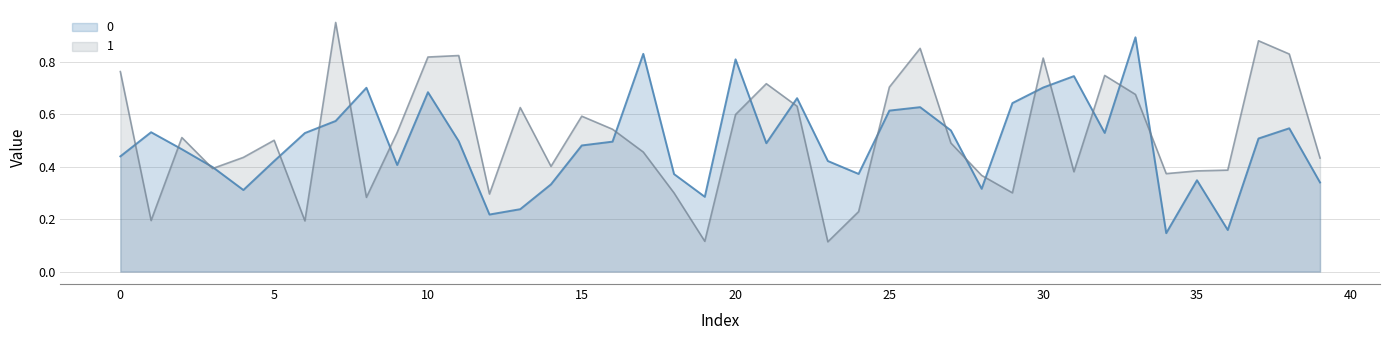

What is the value of the 1 point at the 1st from the left?

0.8